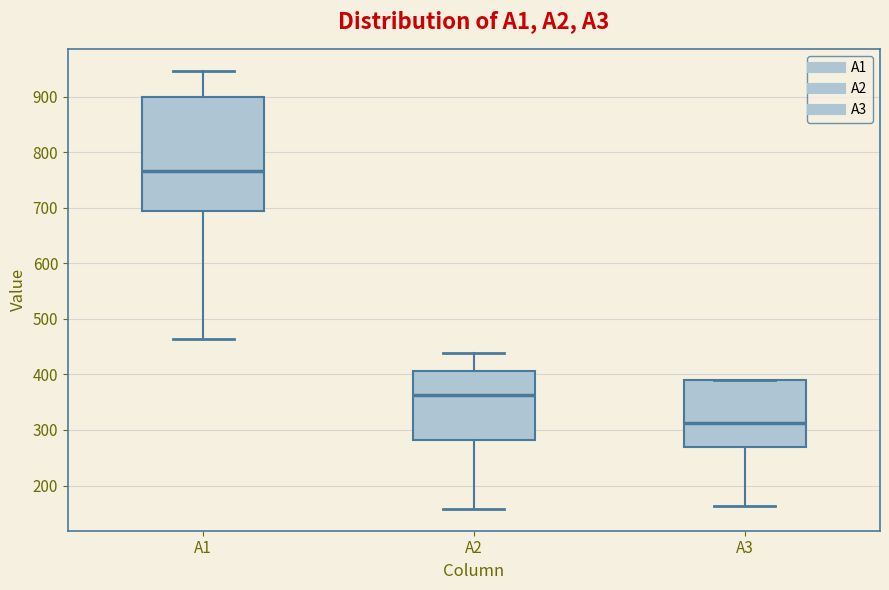

Reading left to right, read every box against the y-axis: the position of its median line, the range the box covers, and the ends of its whiskers. The values are not printed on the chart, so give them approximately, as read against the axis.

A1: median 770, box 690 to 900, whiskers 460 to 950
A2: median 360, box 280 to 410, whiskers 160 to 440
A3: median 310, box 270 to 390, whiskers 160 to 390